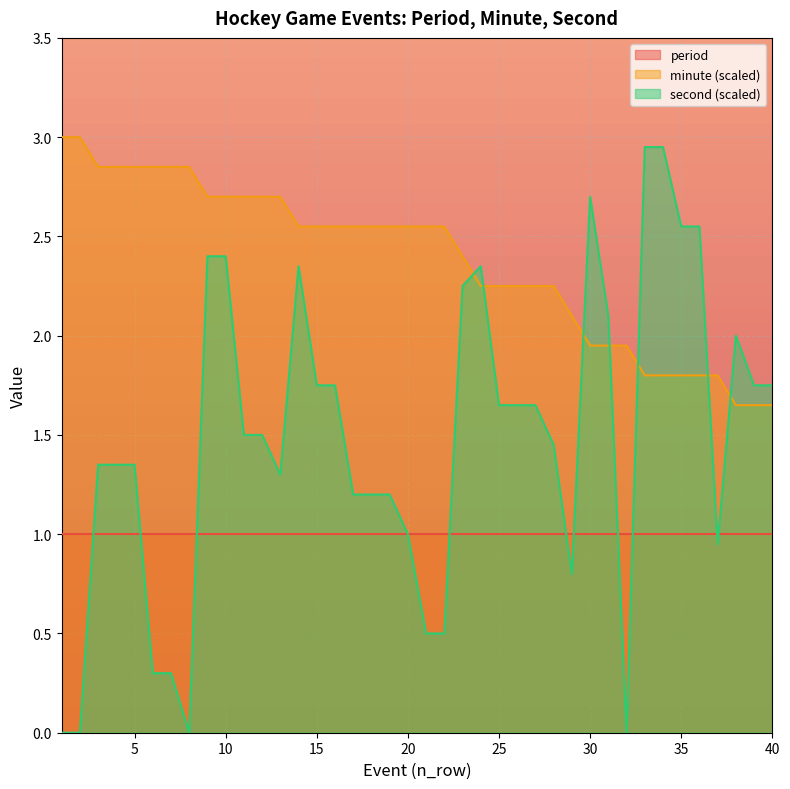

Is the value of period at 15 greater than the value of minute (scaled) at 20?

No